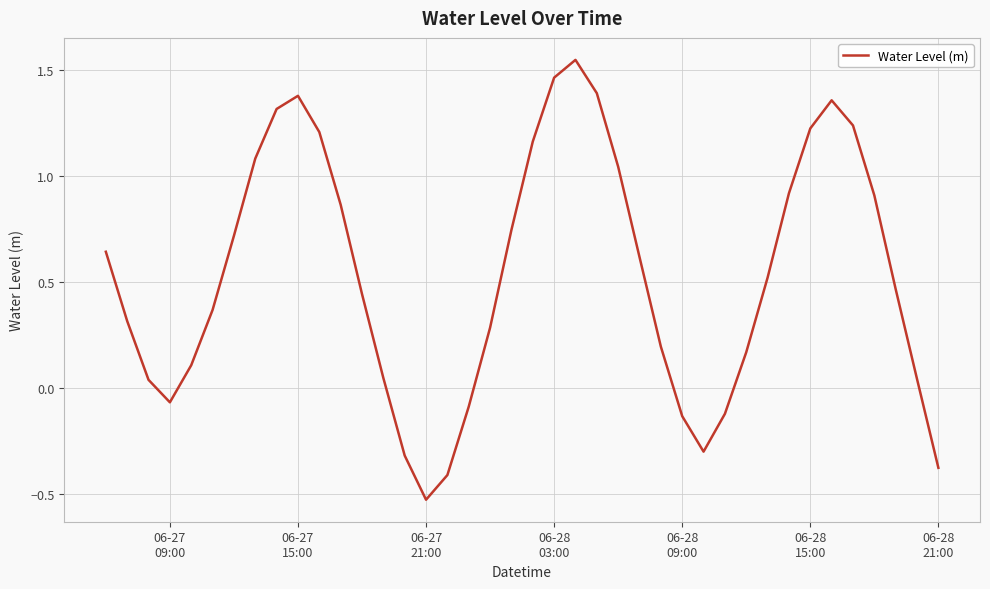

What is the difference between the maximum and minimum values?

2.1